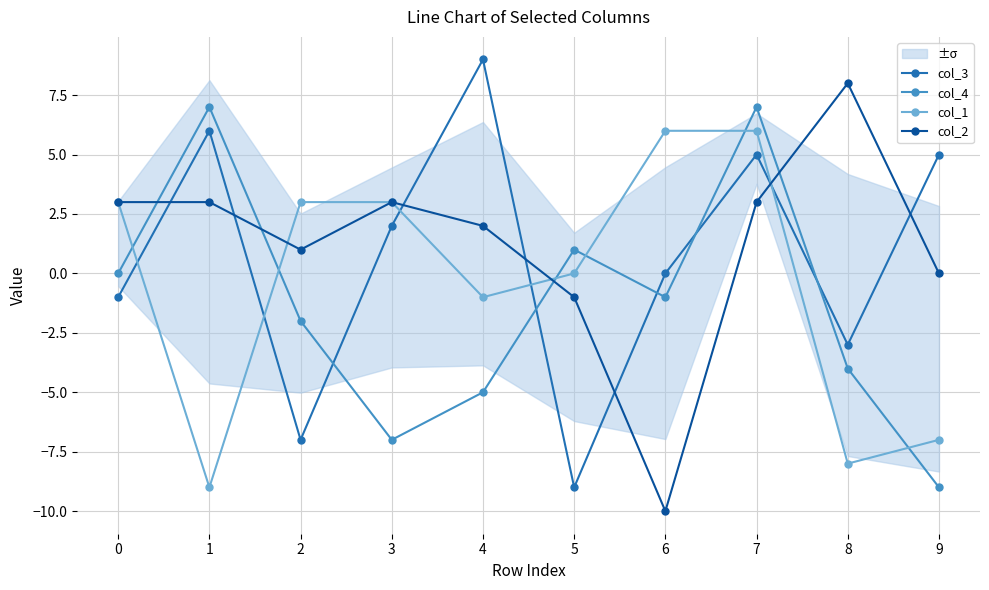

How many lines are shown in the chart?

4